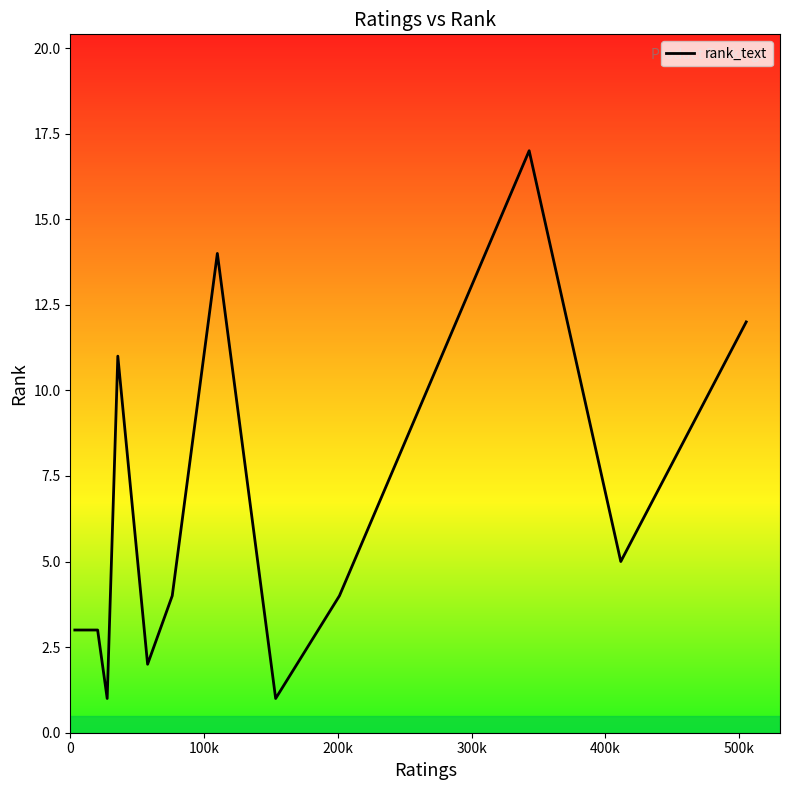

Does the chart display data point markers on the line(s)?

No